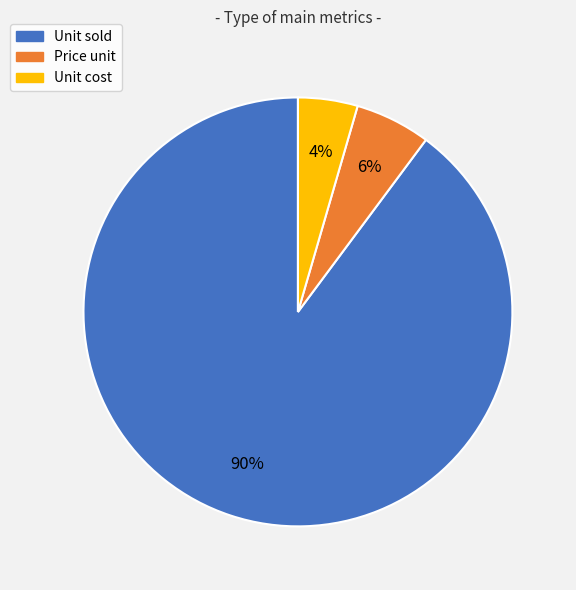

The Unit sold slice represents 99% of the pie. True or false?

False